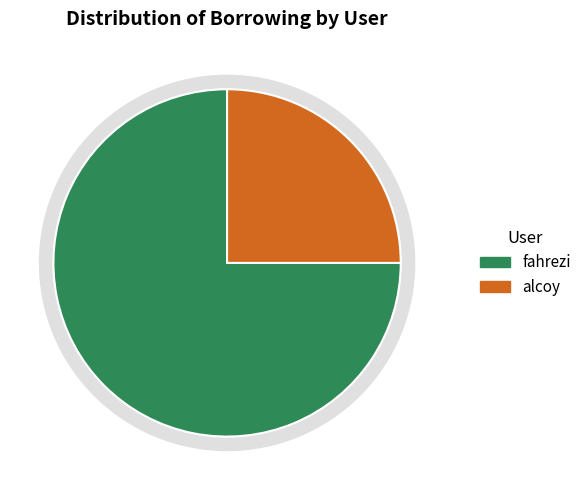

Is there a majority slice in this chart?

Yes